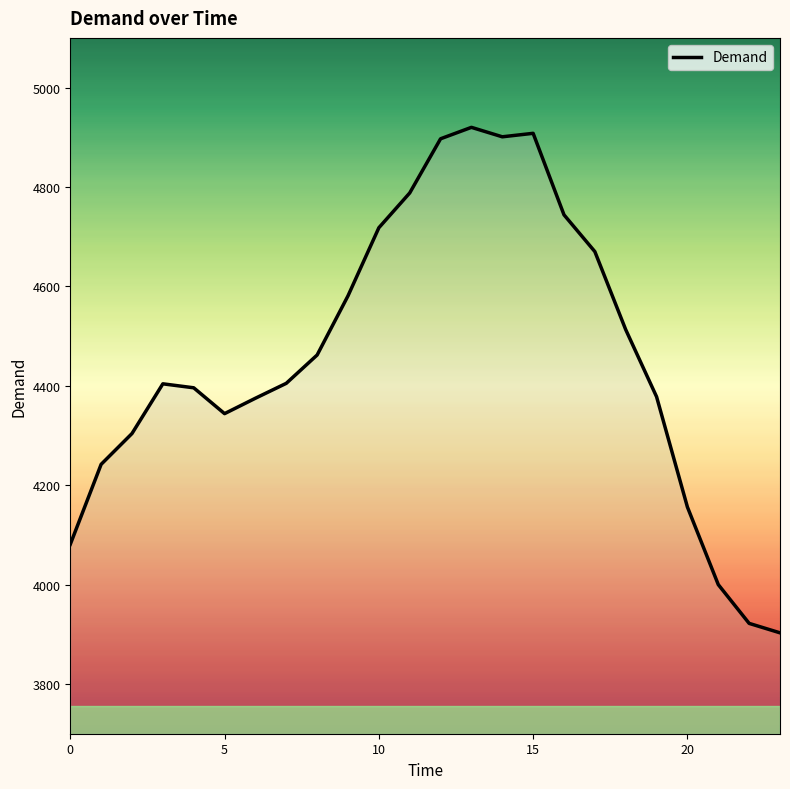

What is the smallest value displayed?

3903